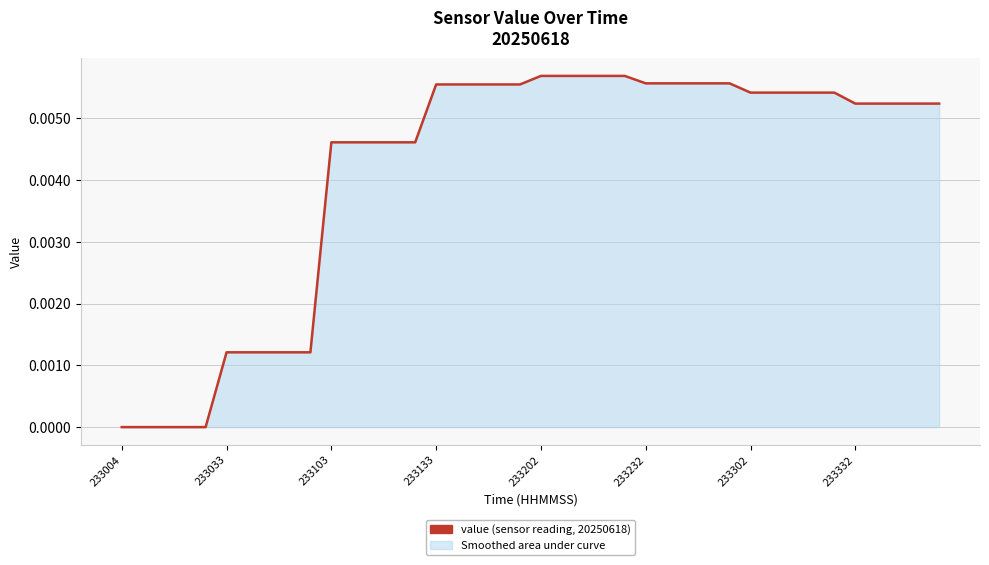

Does the chart have visible grid lines?

Yes